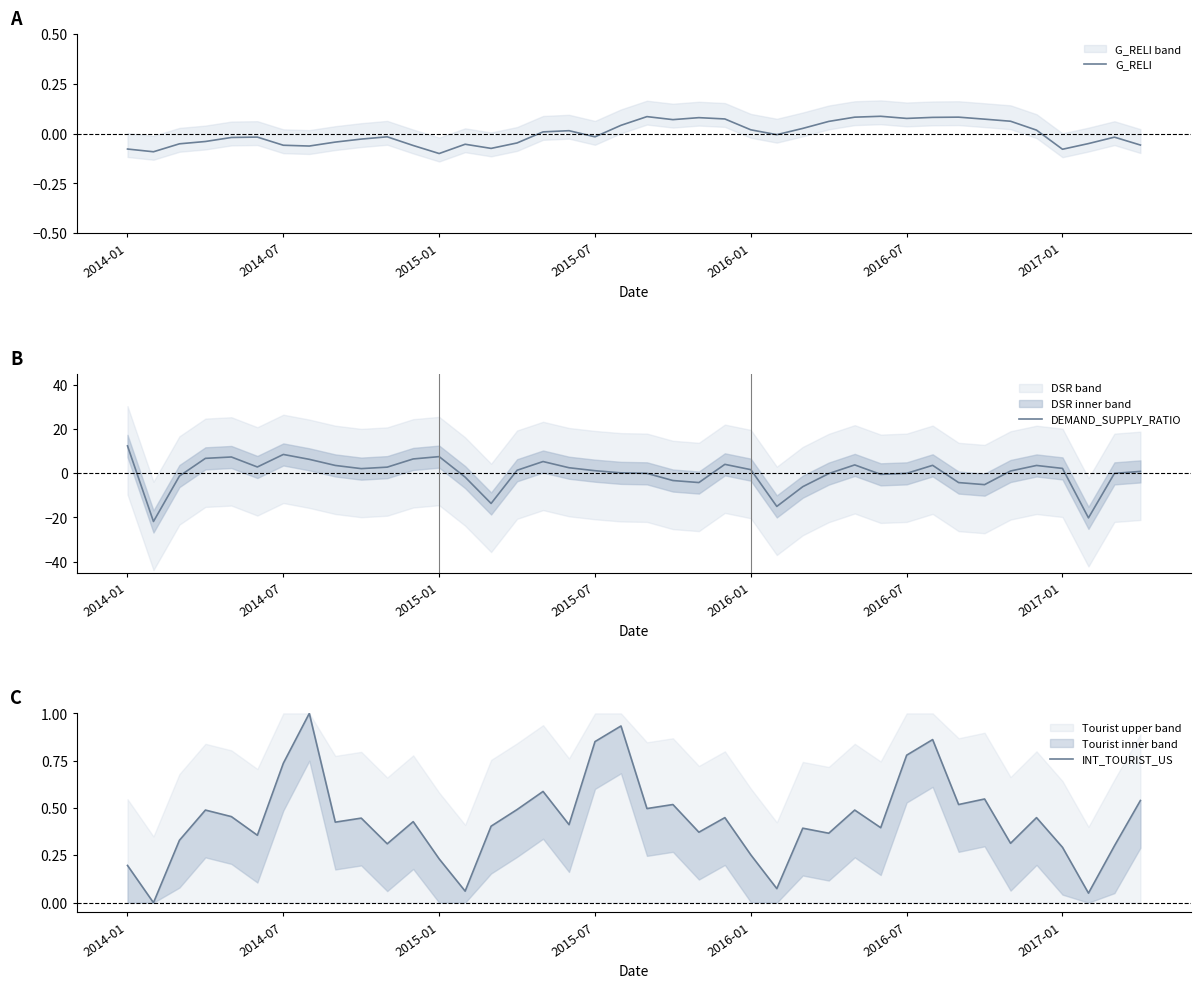

What is the highest value of the DEMAND_SUPPLY_RATIO series?

12.4